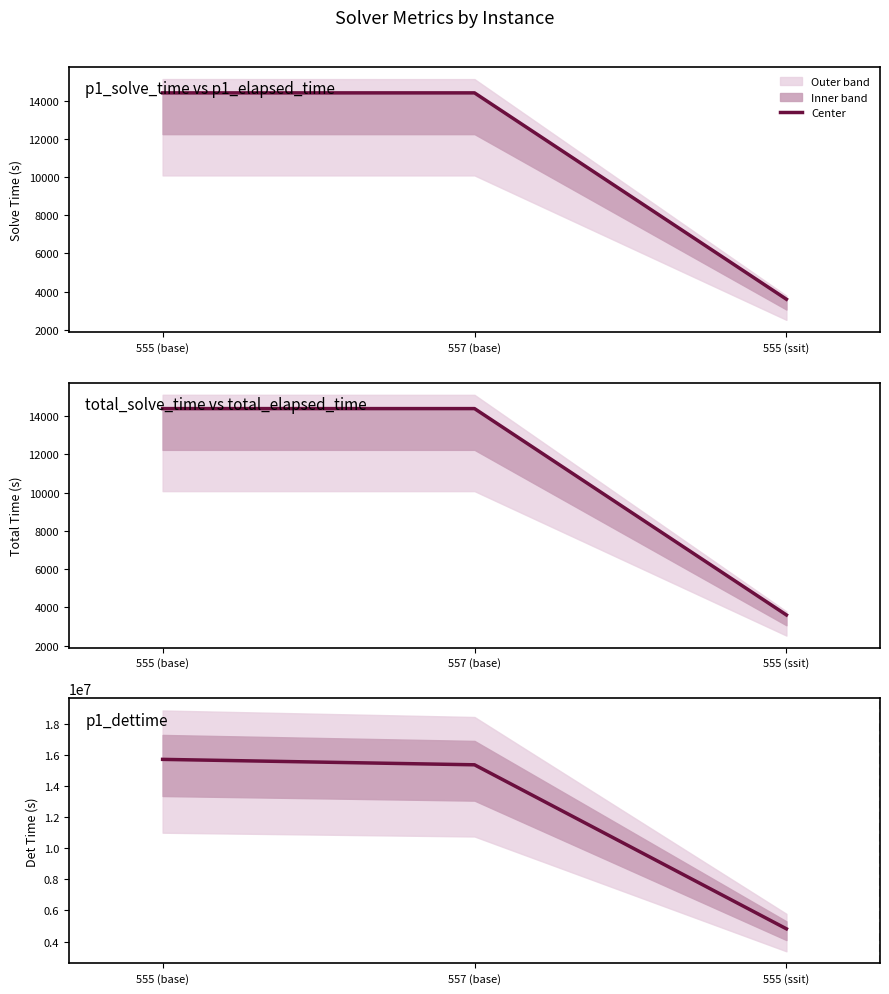

True or false: the data shows 15715319.2 at 555 (base).

True